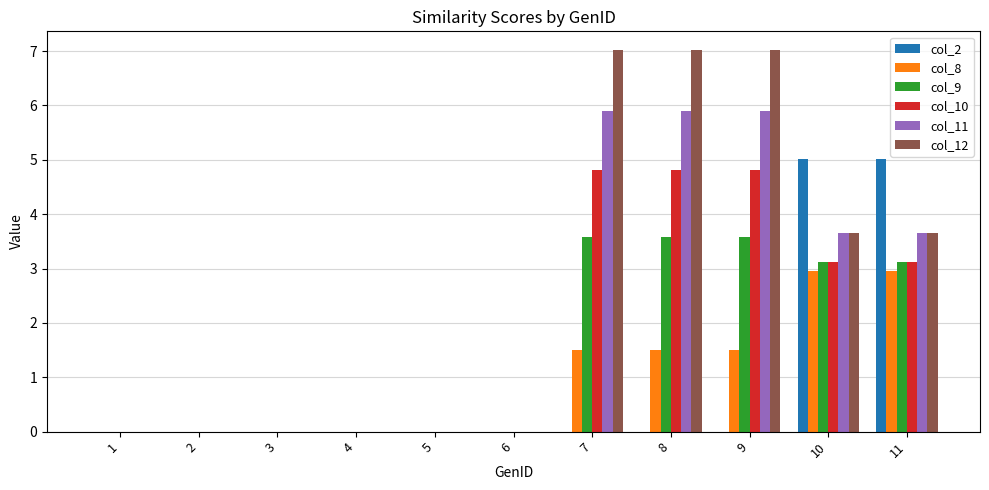

Between 4 and 9, which series saw the biggest shift?

col_12